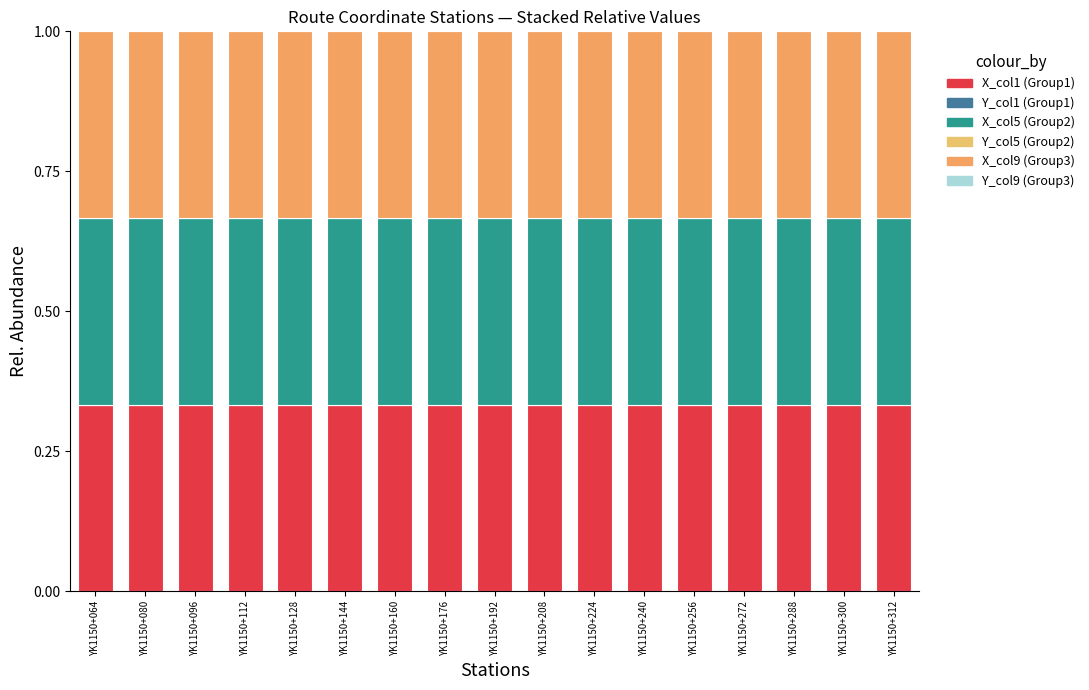

The X_col5 series shows 0.2 at YK1150+176. True or false?

False